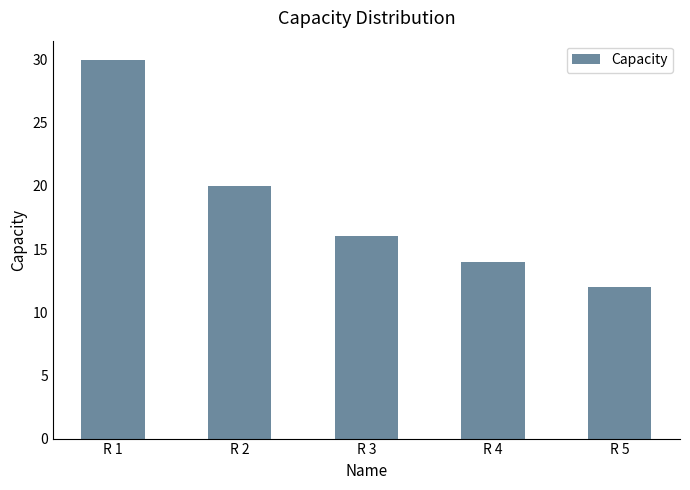

List the labels in order of value, largest first.

R 1, R 2, R 3, R 4, R 5